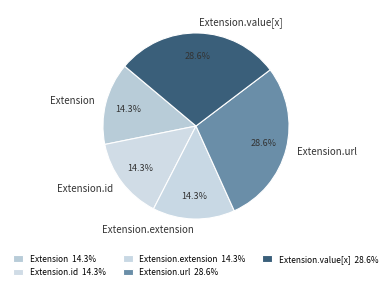

What is the ratio of the value at Extension.url to the value at Extension.id?

2.0